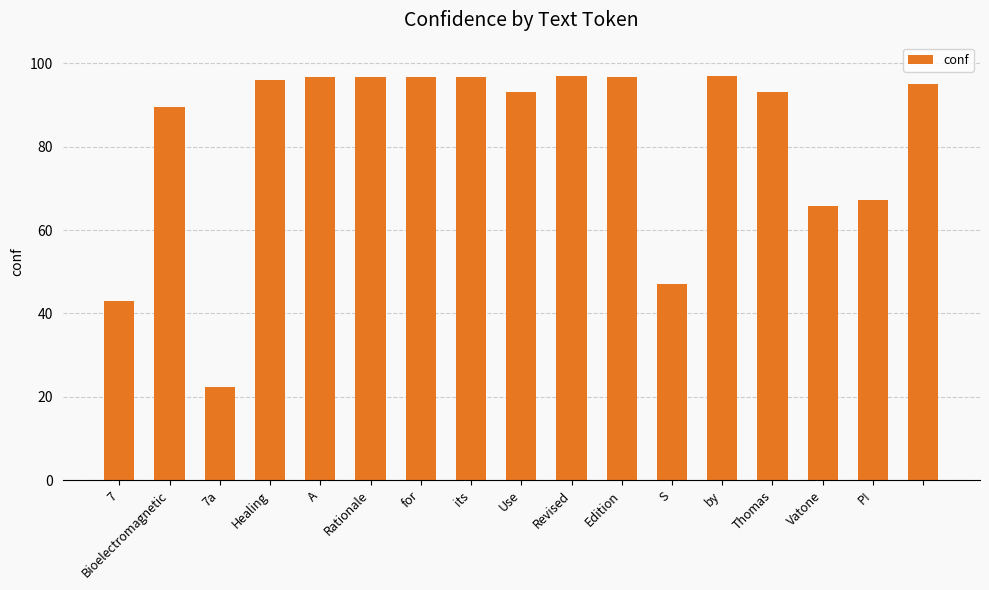

How many data points are less than 95?

8